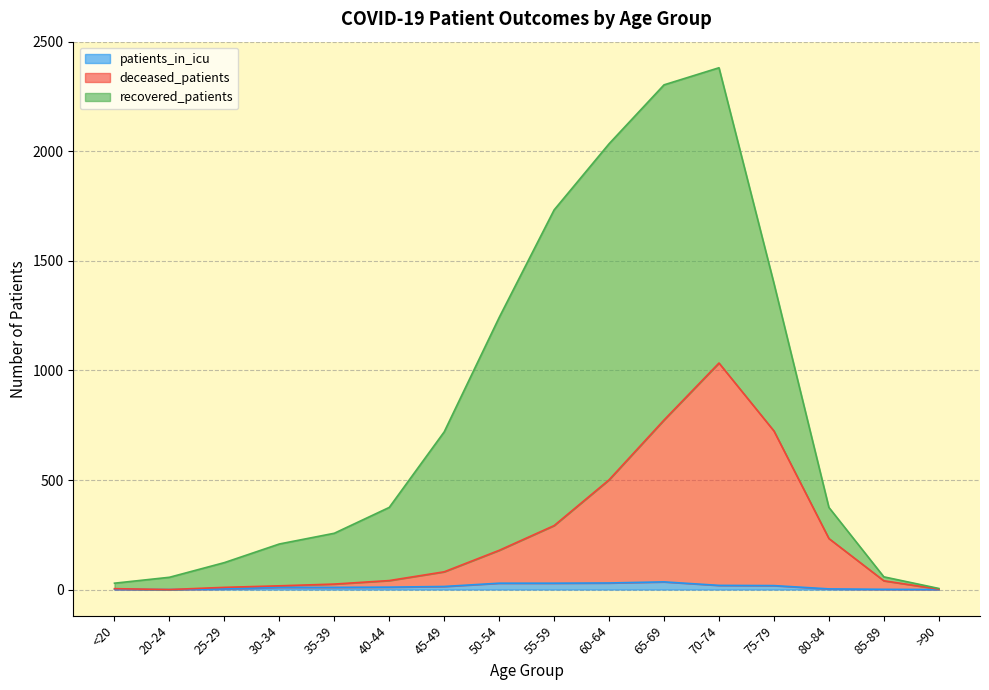

What is the average value of the deceased_patients series?

247